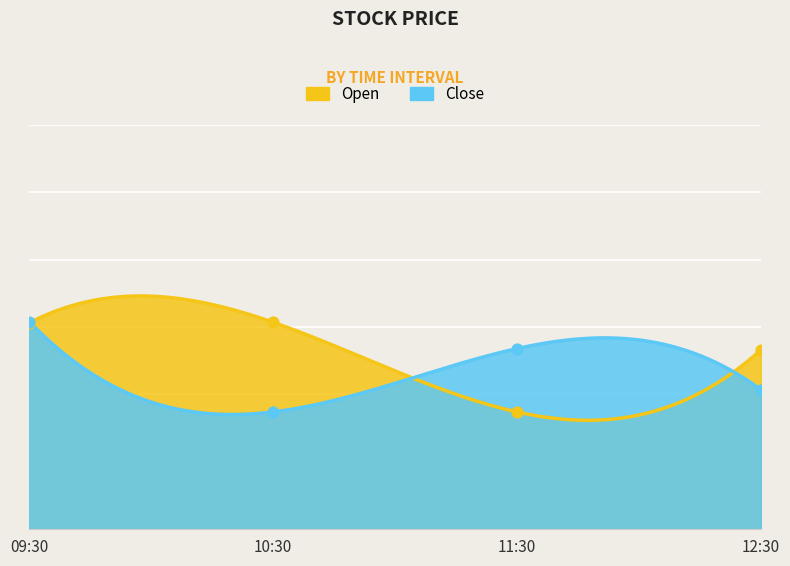

What is the total value across all series at 09:30?

234.1